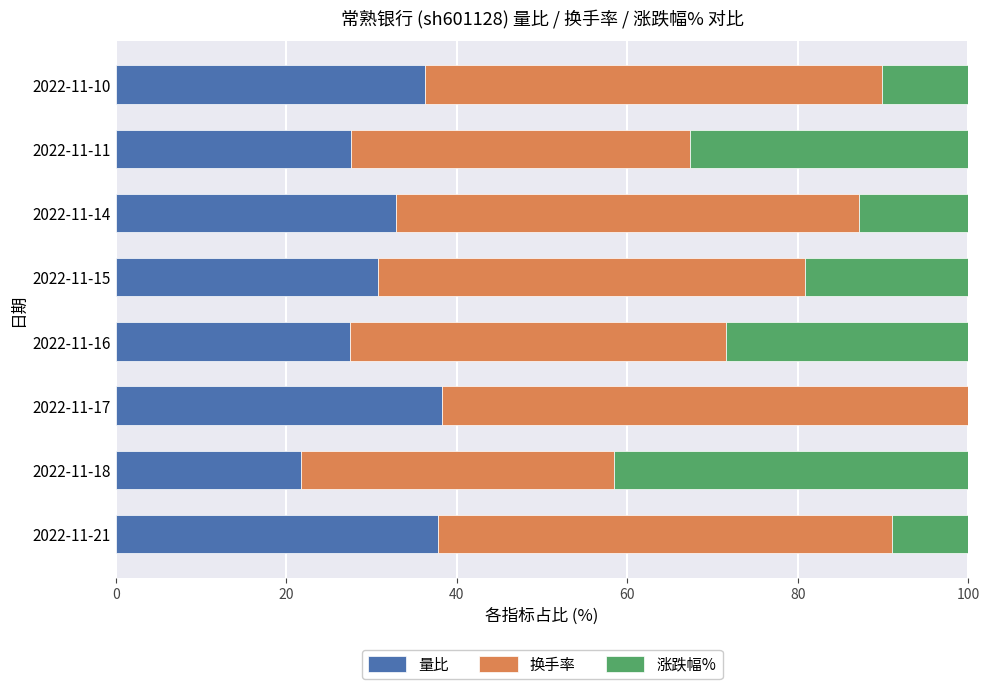

How many distinct data groups are displayed?

3